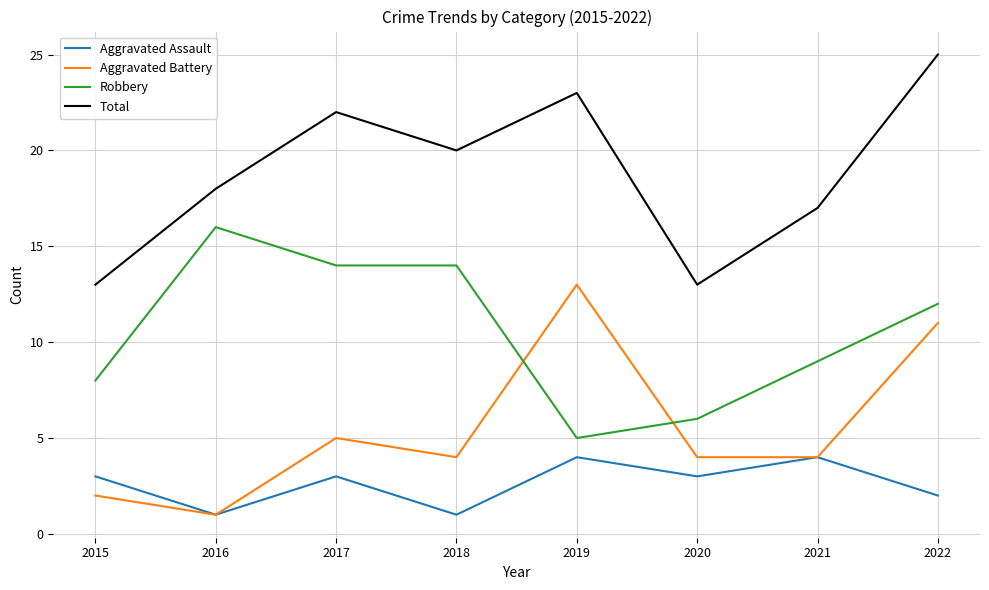

Between 2021 and 2022, which series saw the biggest shift?

Total